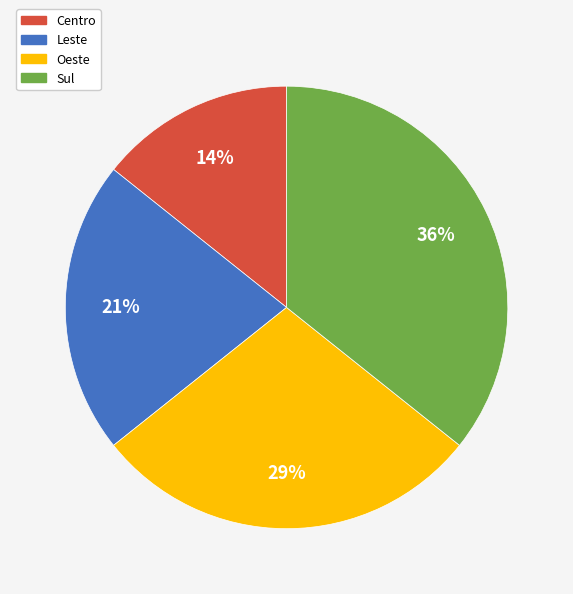

Which slice is the smallest?

Centro